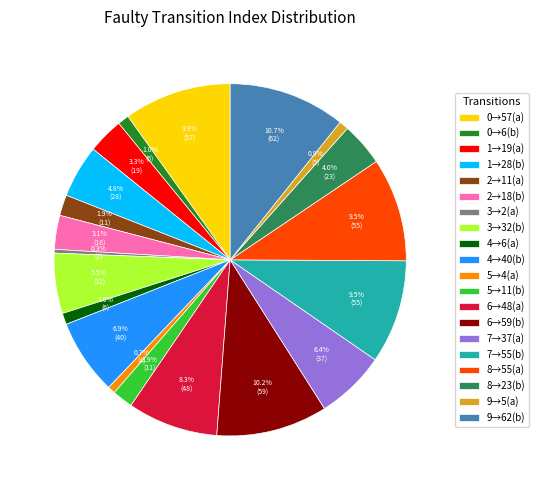

Combined, what portion of the pie is 9→62(b) and 4→40(b)?

17.6%